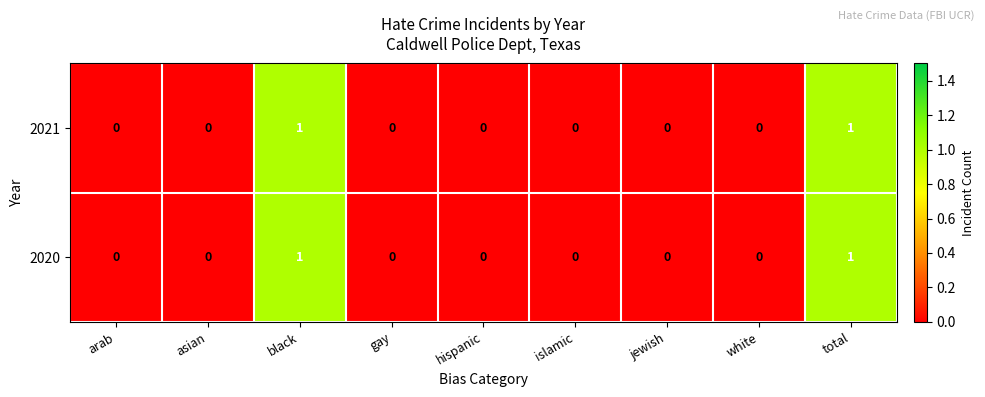

Reading right to left, list all the values displayed in this chart.

2021: total=1	white=0	jewish=0	islamic=0	hispanic=0	gay=0	black=1	asian=0	arab=0
2020: total=1	white=0	jewish=0	islamic=0	hispanic=0	gay=0	black=1	asian=0	arab=0